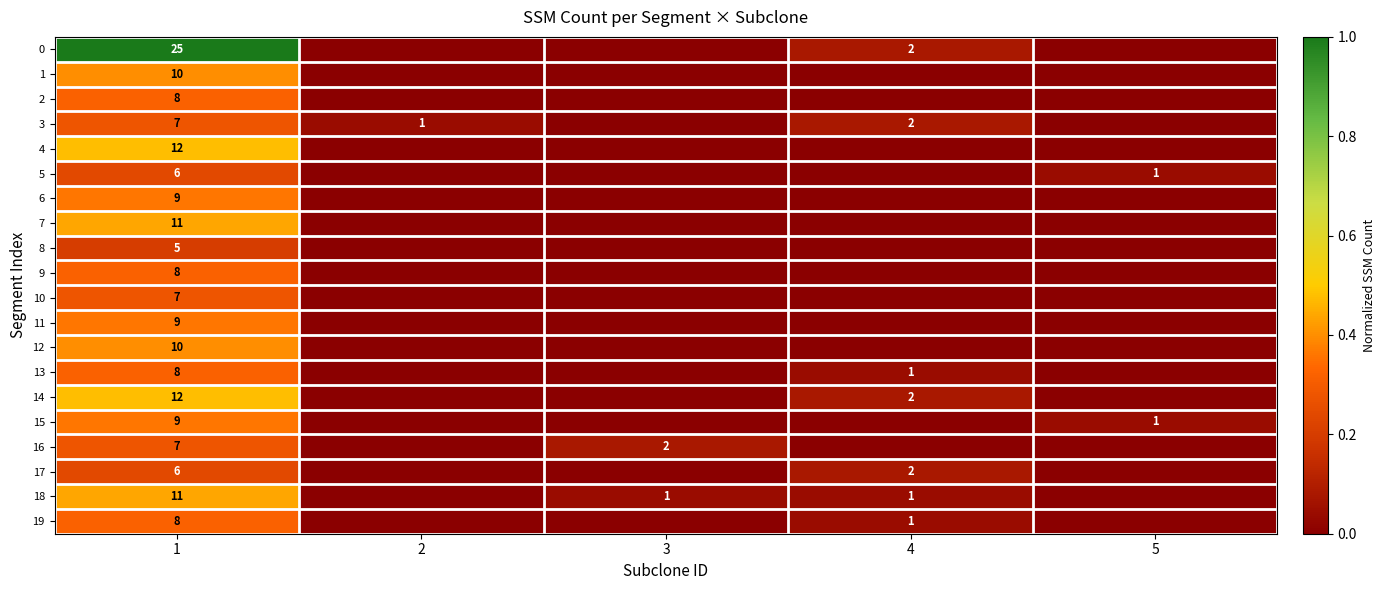

What is the difference between the highest and lowest values at 3?

0.1